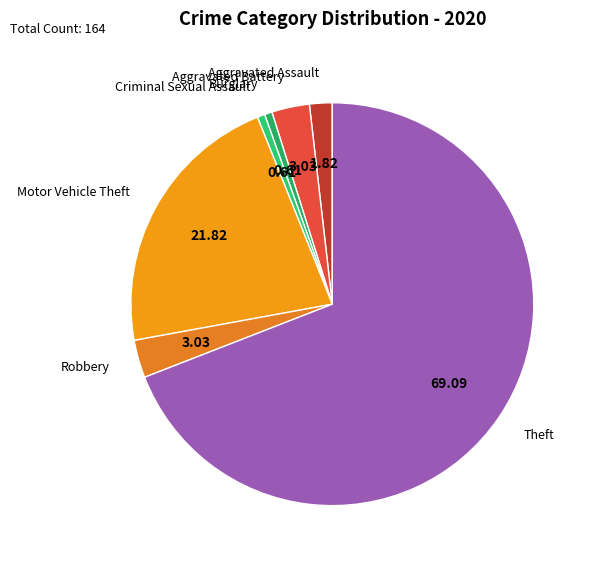

Rank the categories by value from lowest to highest.

Burglary, Criminal Sexual Assault, Aggravated Assault, Aggravated Battery, Robbery, Motor Vehicle Theft, Theft